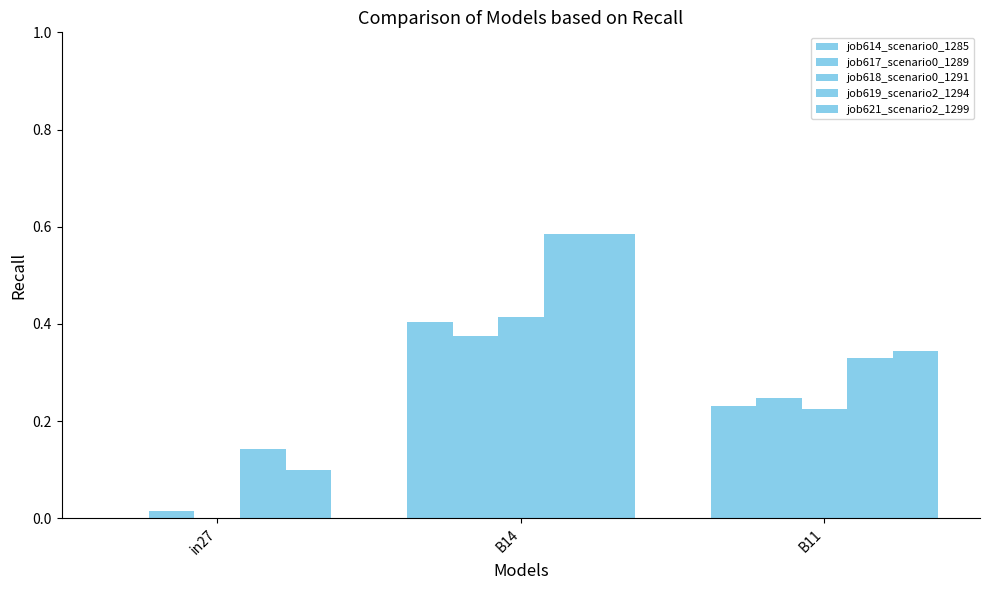

Reading left to right, what are all the values shown in this chart?

job614_scenario0_1285: 0.0	0.4	0.2
job617_scenario0_1289: 0.0	0.4	0.2
job618_scenario0_1291: 0.0	0.4	0.2
job619_scenario2_1294: 0.1	0.6	0.3
job621_scenario2_1299: 0.1	0.6	0.3